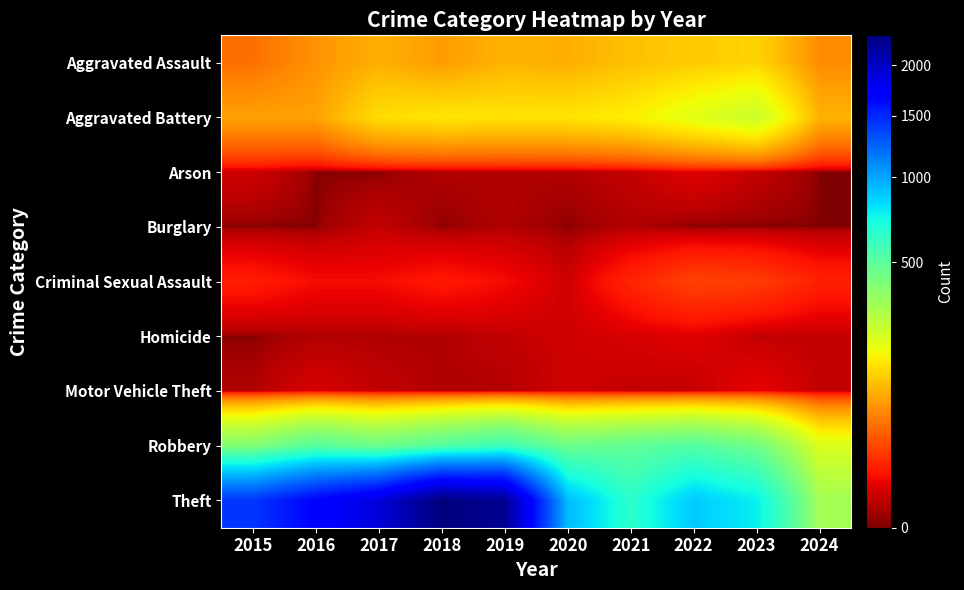

What is the greatest value displayed?

2342